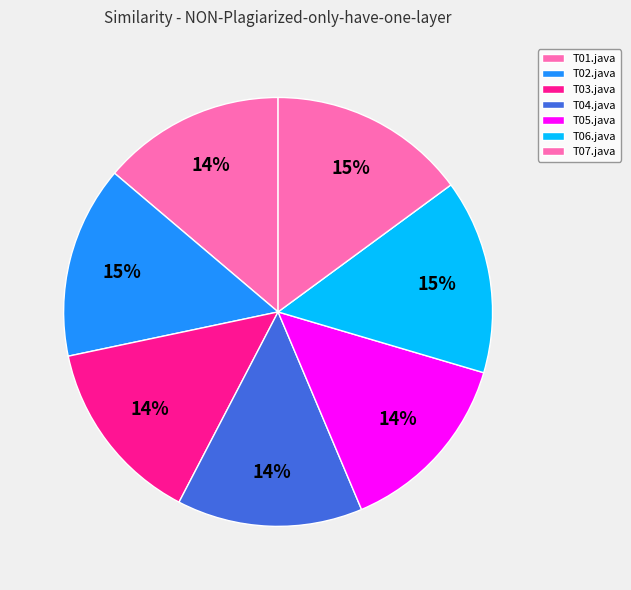

What is the smallest slice in the pie chart?

T01.java